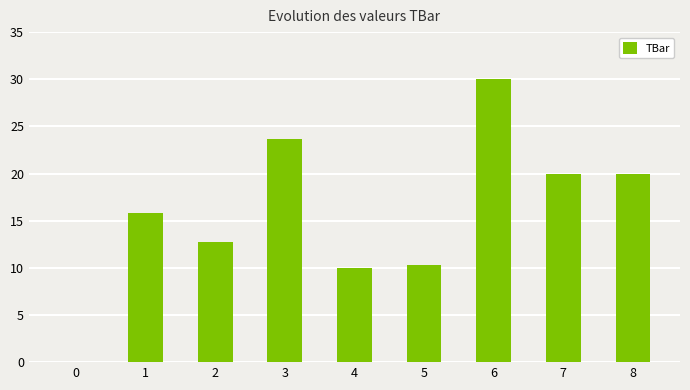

The chart shows a value of 20.0 at 7. True or false?

True